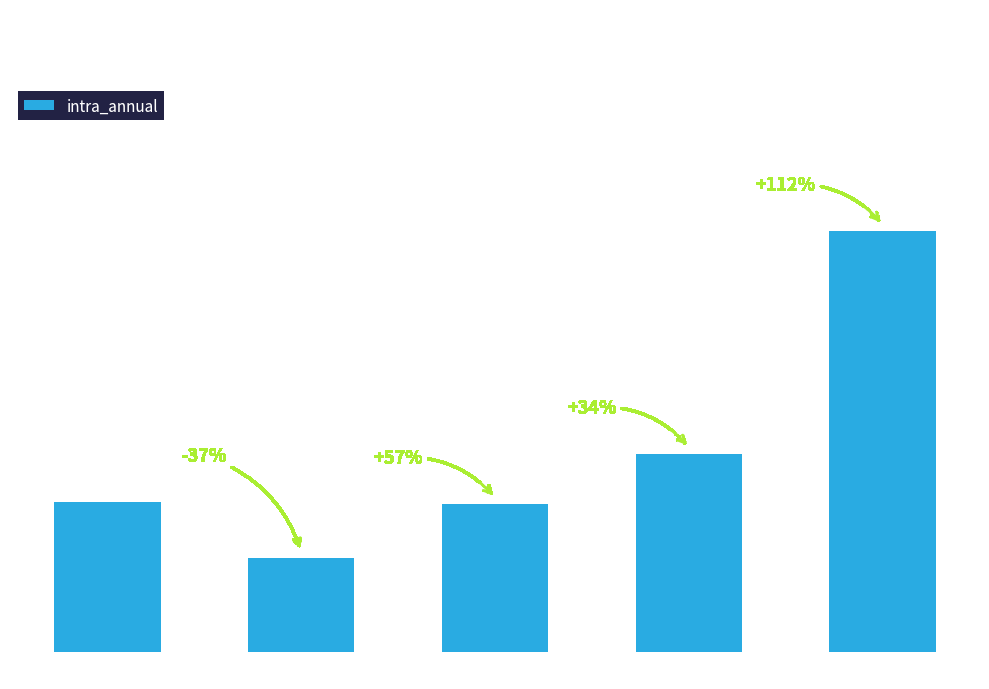

Where is the data nearest to the value 15?

75%